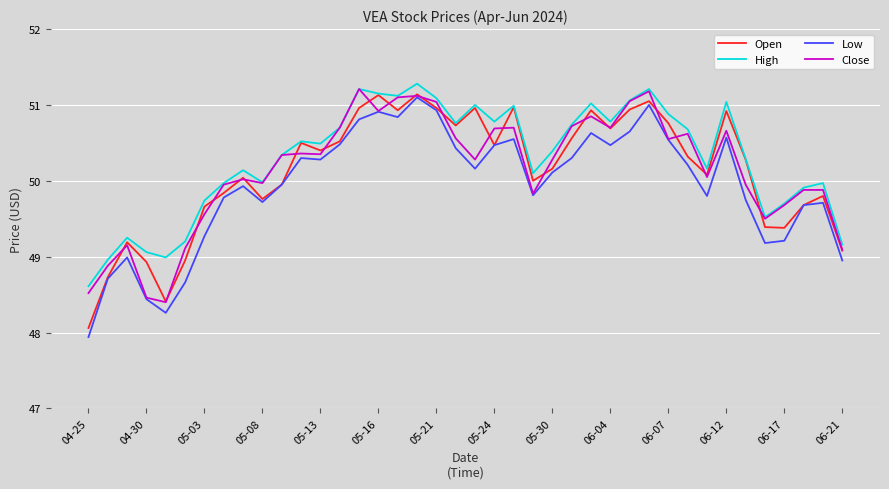

What is the greatest value displayed?

51.3